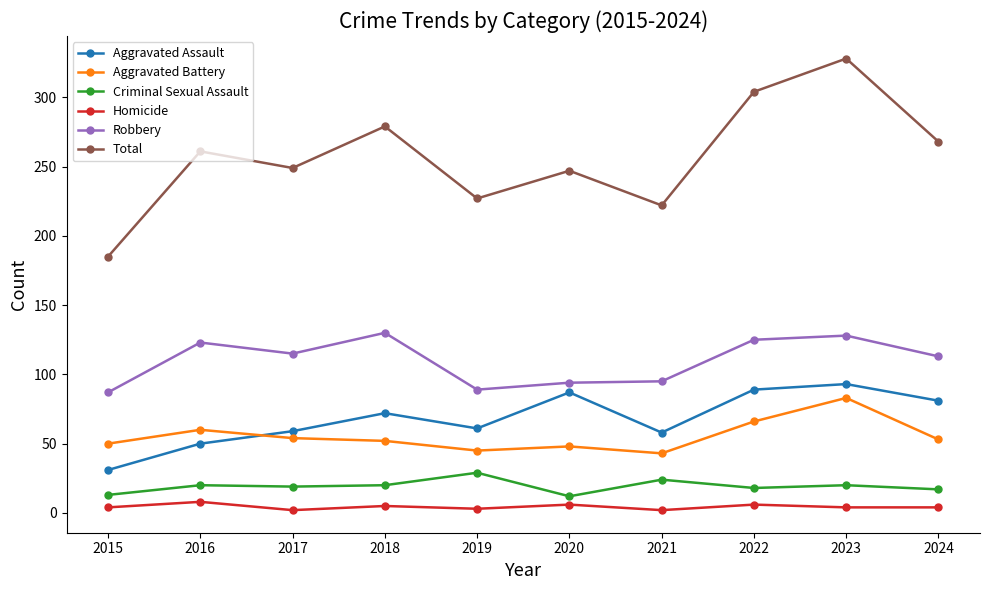

Is it true that Robbery equals 94 at 2020?

True